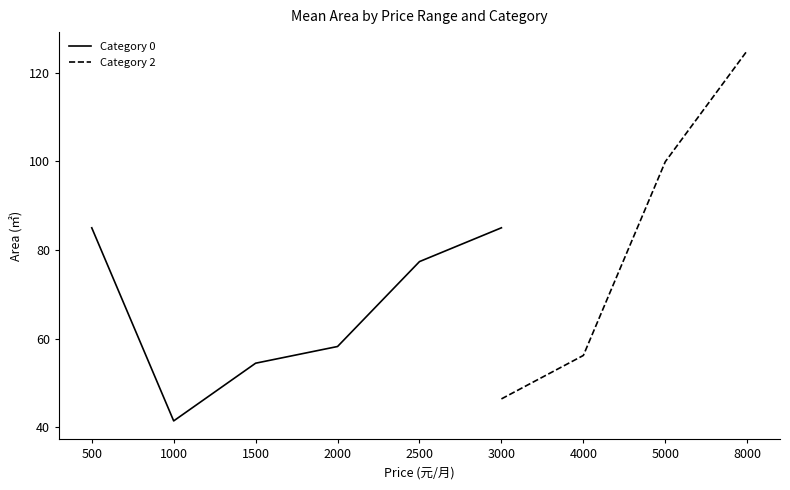

How many positive values does the Category 0 series have?

6